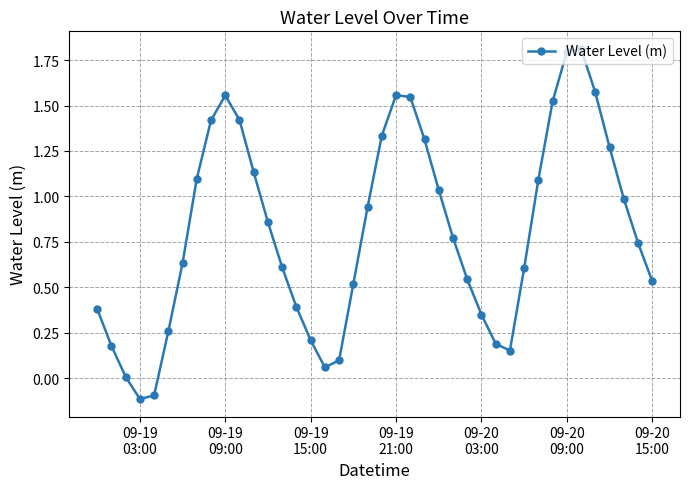

True or false: the data has more than 2 interior local peaks.

True